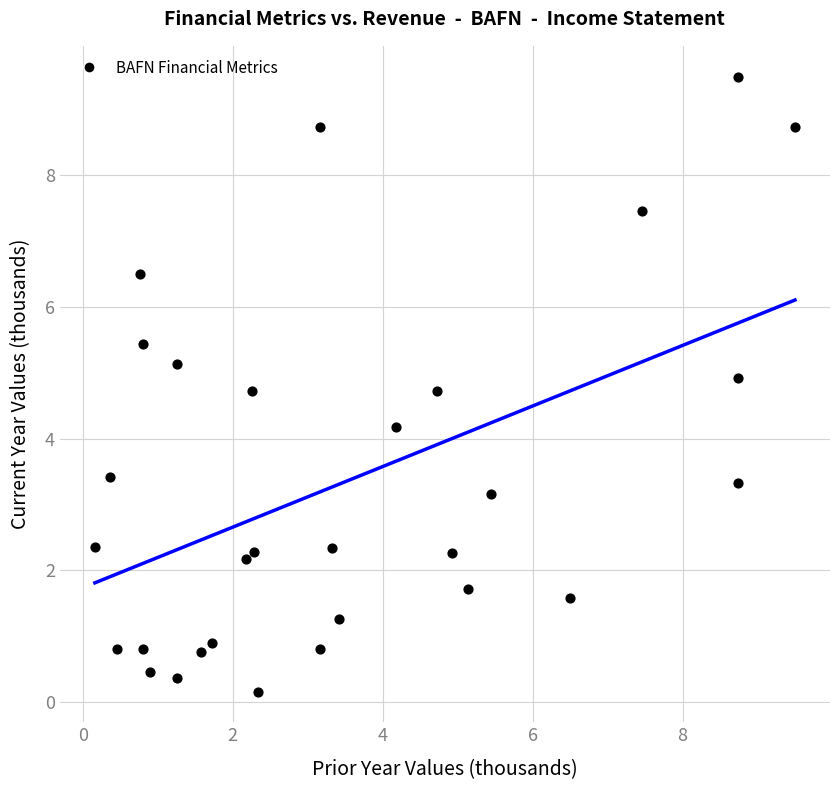

What Y value in the scatter plot is closest to 4?

4.2